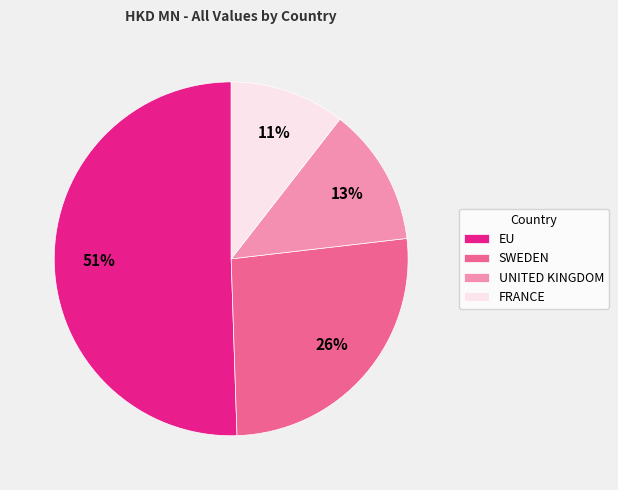

Does EU account for over 50% of the chart?

Yes